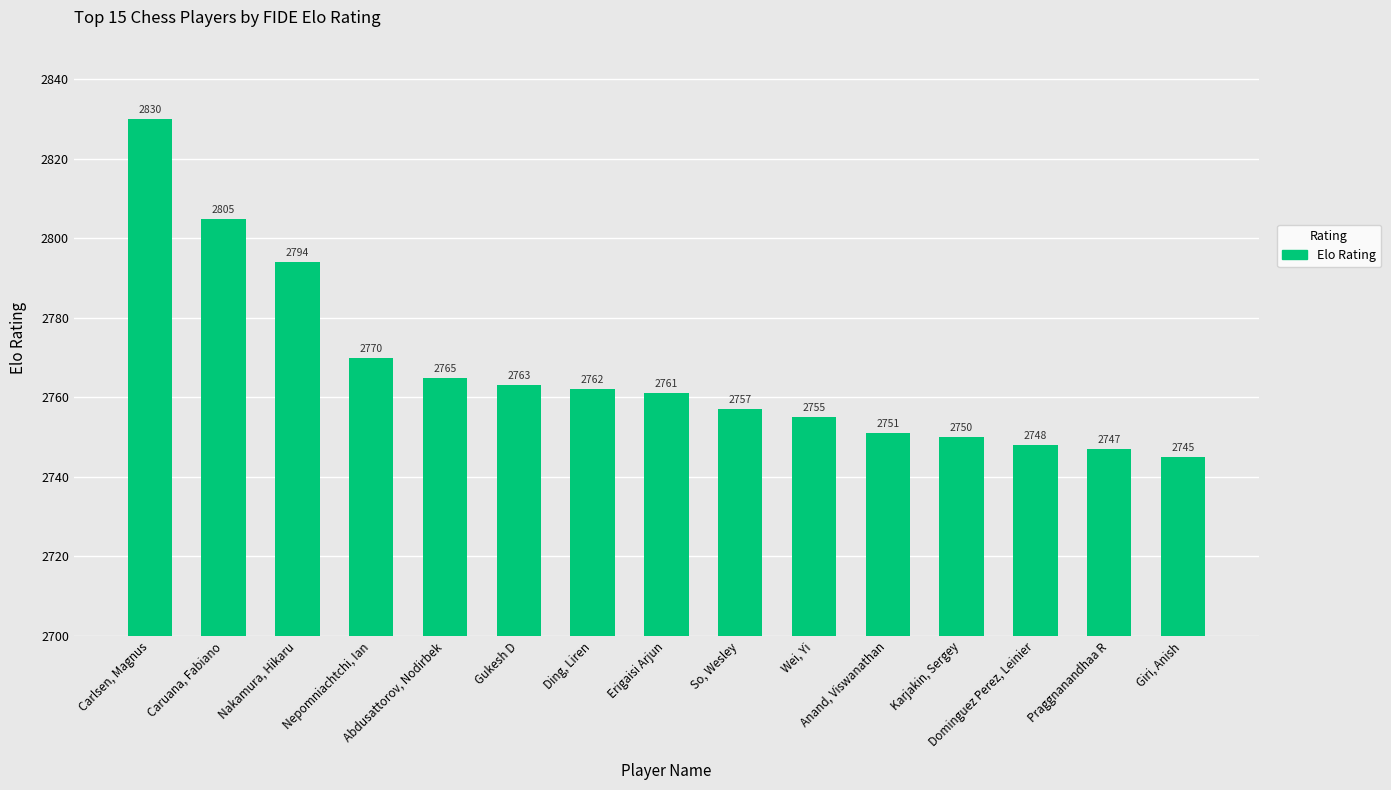

What is the greatest value displayed?

2830